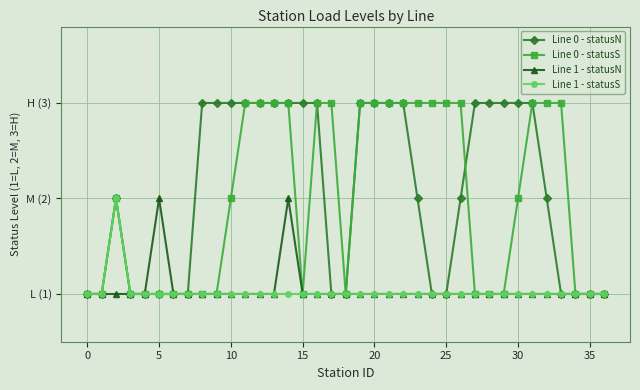

What are all the series names shown in the legend?

Line 0 - statusN, Line 0 - statusS, Line 1 - statusN, Line 1 - statusS